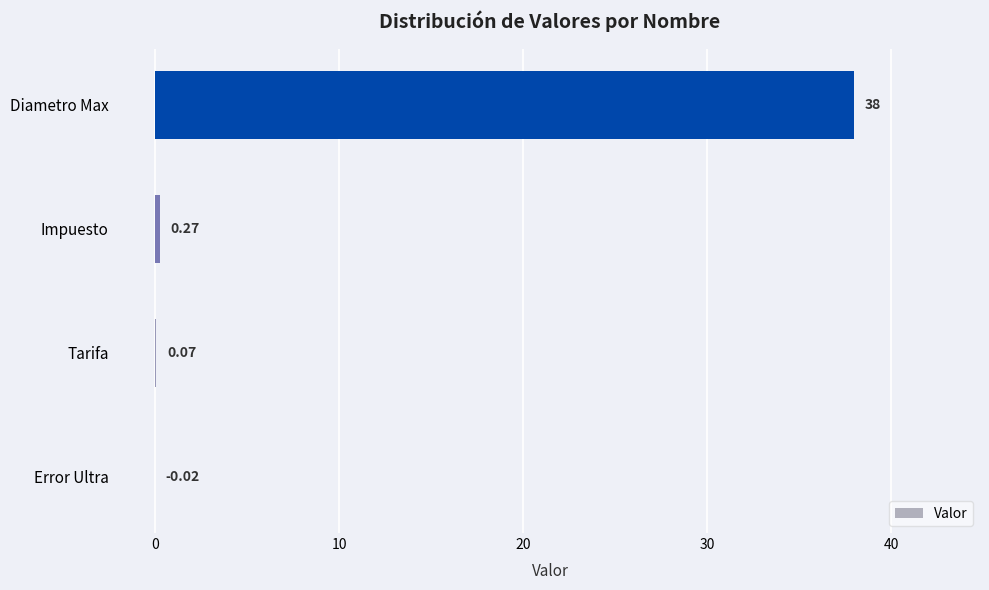

What is the sum of all values?

38.3